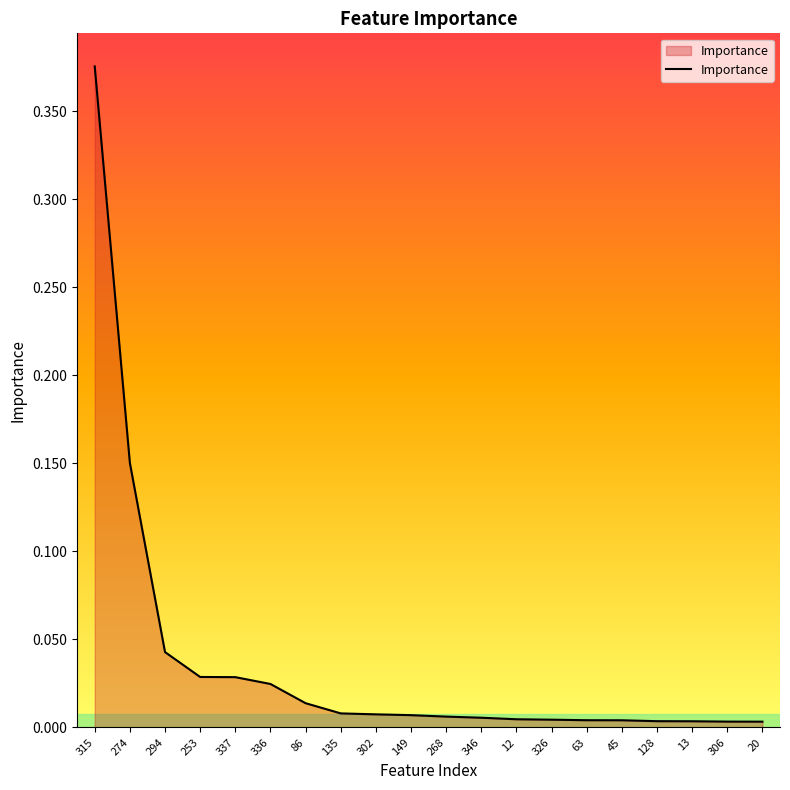

True or false: the data shows 0.0 at 306.

True